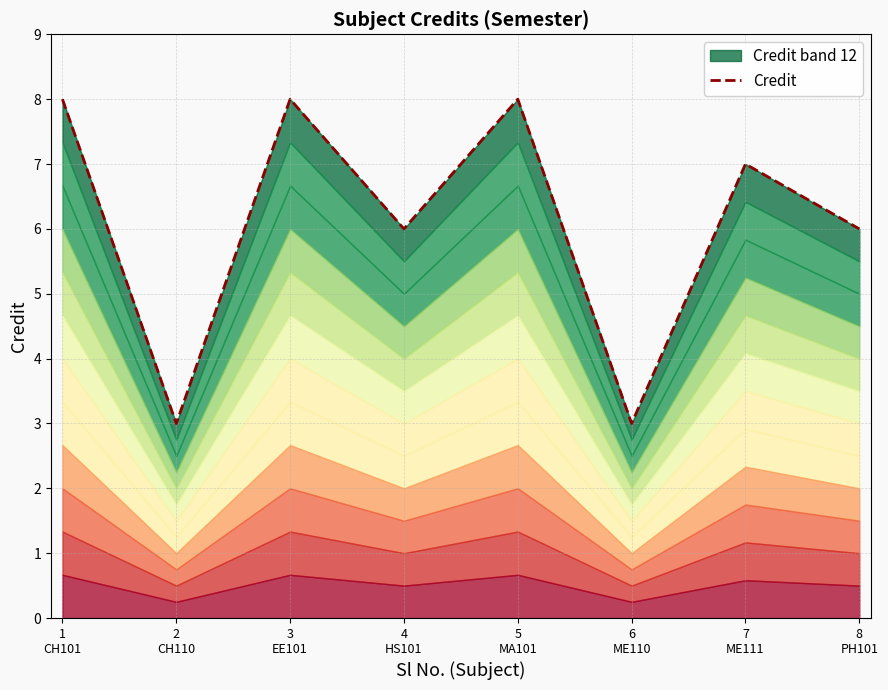

What is the label of the 7th point from the right?

2
CH110